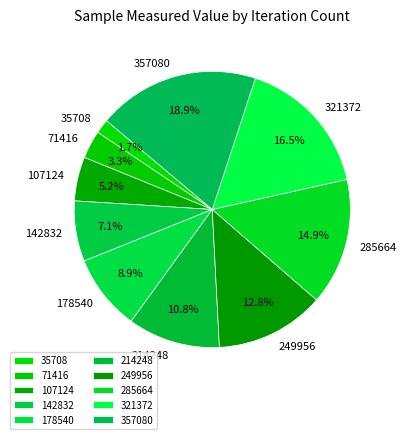

Rank the categories by value from highest to lowest.

357080, 321372, 285664, 249956, 214248, 178540, 142832, 107124, 71416, 35708